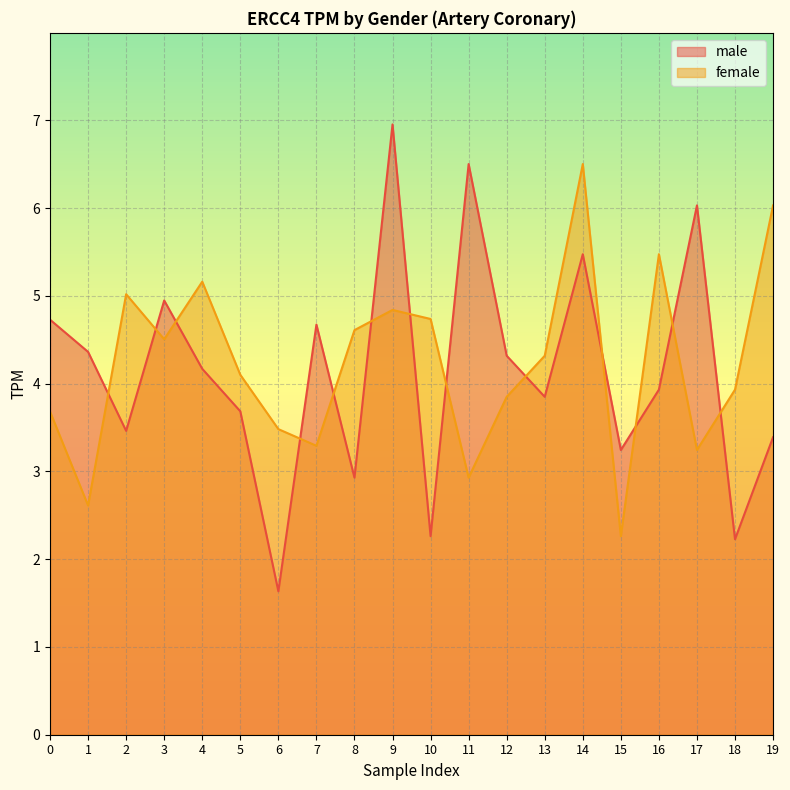

What is the lowest value of the male series?

1.6